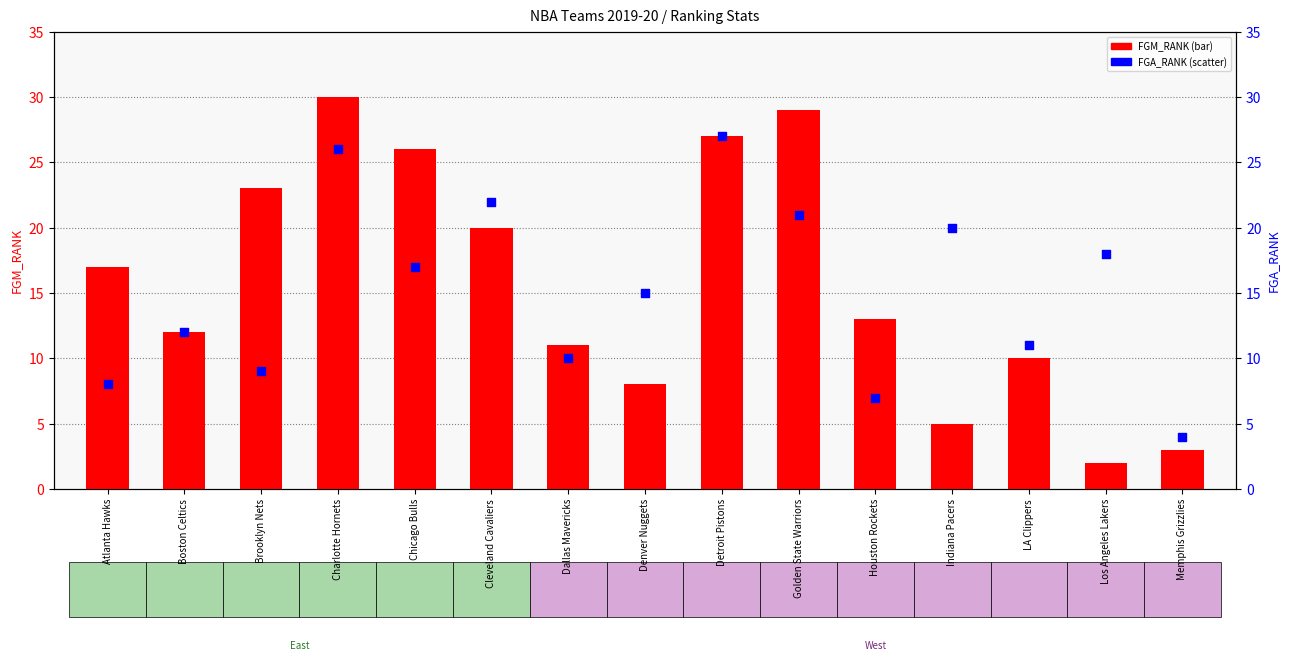

At how many categories does at least one series exceed 13?

10